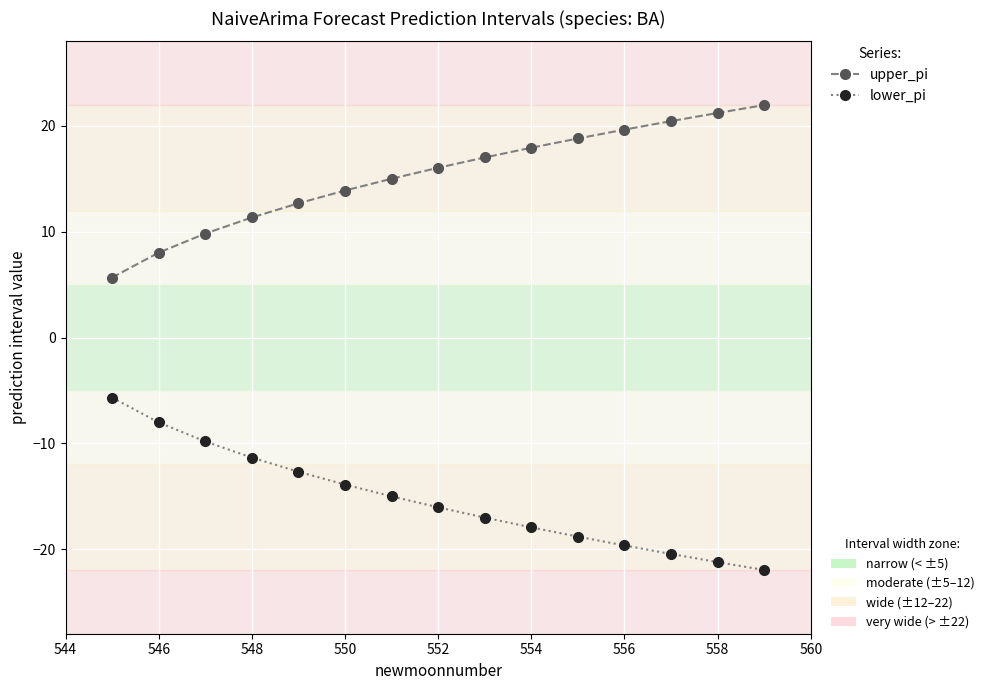

What is the smallest value displayed?

-22.0